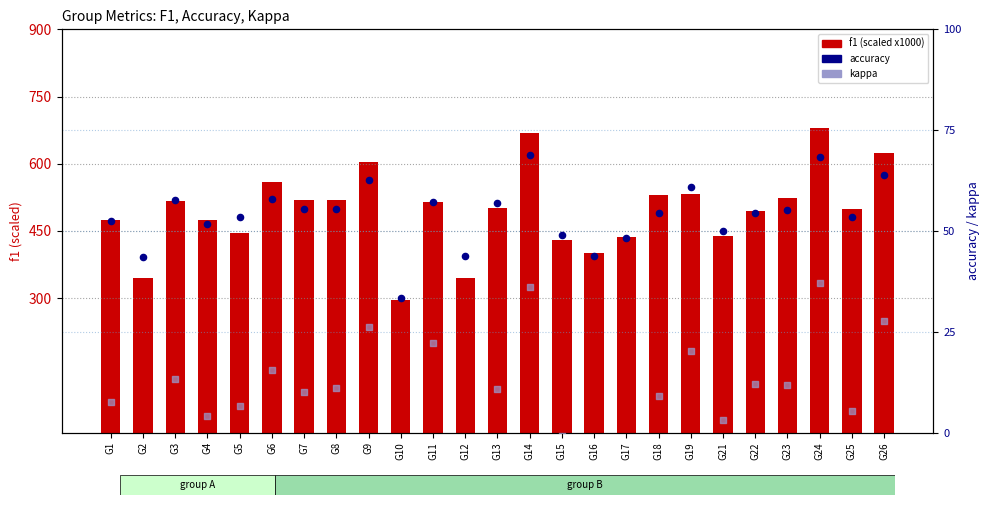

Which series has the widest spread of Y values?

f1 (scaled x1000)